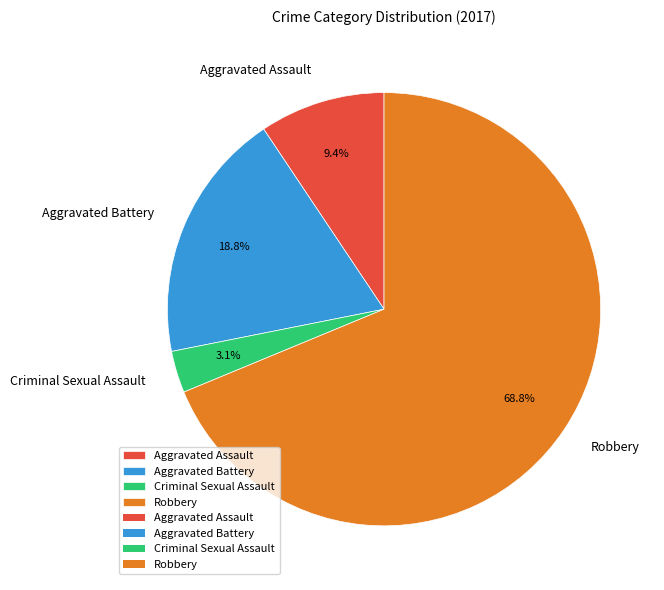

Rank the categories by value from lowest to highest.

Criminal Sexual Assault, Aggravated Assault, Aggravated Battery, Robbery